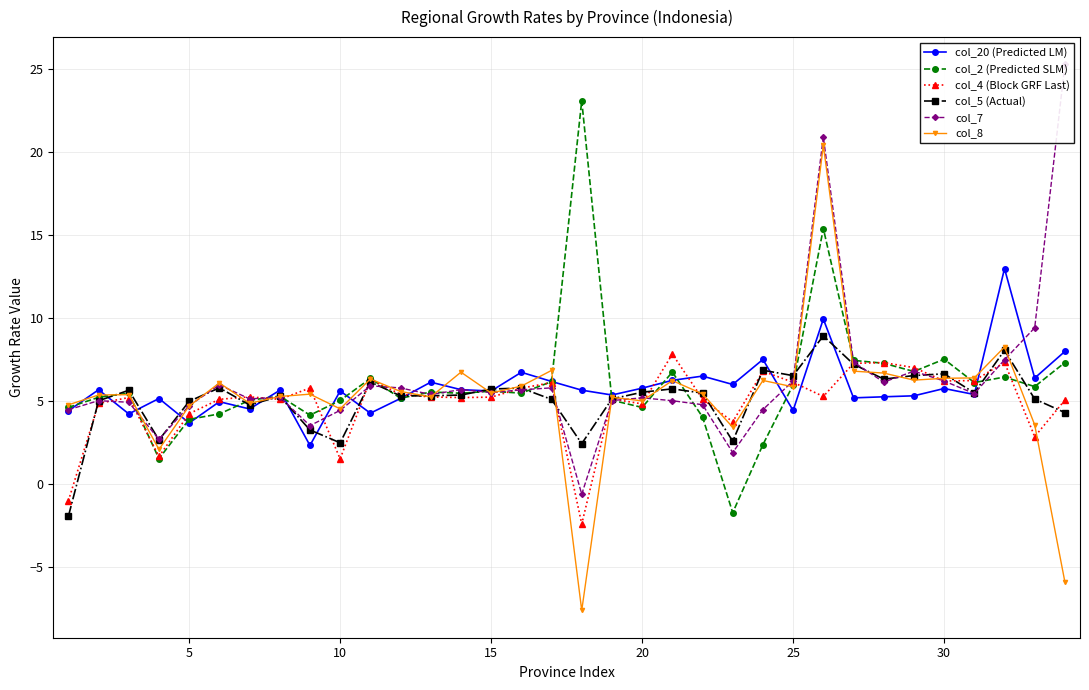

What is the highest value of the col_8 series?

20.4